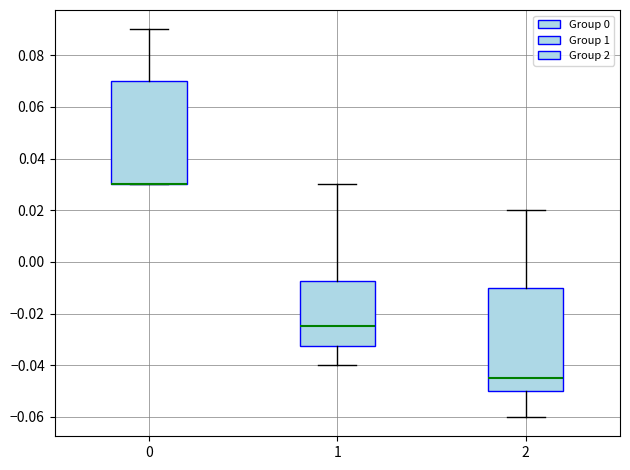

Reading left to right, read every box against the y-axis: the position of its median line, the range the box covers, and the ends of its whiskers. The values are not printed on the chart, so give them approximately, as read against the axis.

0: median 0.030 (drawn on the box's lower edge), box 0.030 to 0.070, whiskers 0.030 to 0.090
1: median -0.024, box -0.032 to -0.008, whiskers -0.040 to 0.030
2: median -0.044, box -0.050 to -0.010, whiskers -0.060 to 0.020